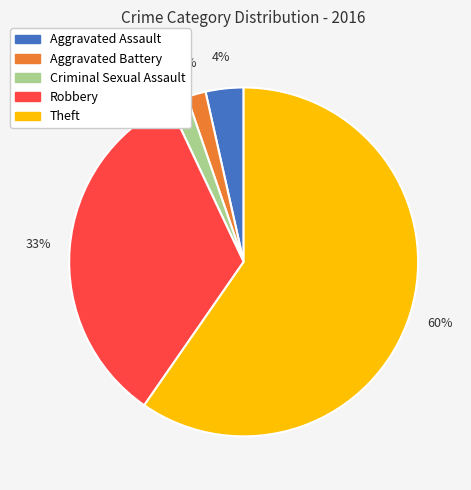

Is the sum of Robbery and Aggravated Battery greater than half?

No